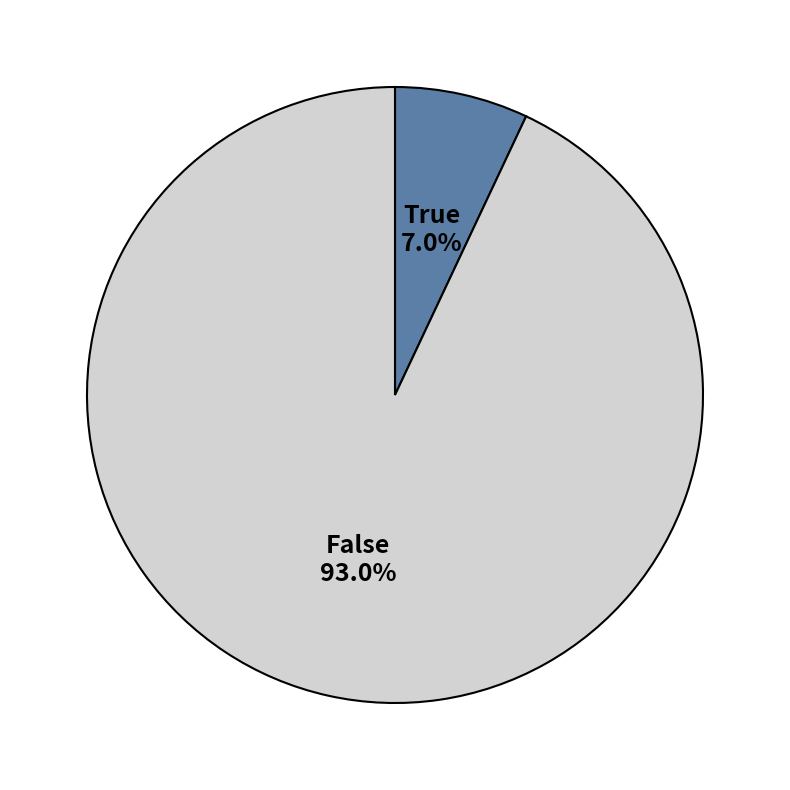

True or false: True accounts for 1% of the total.

False